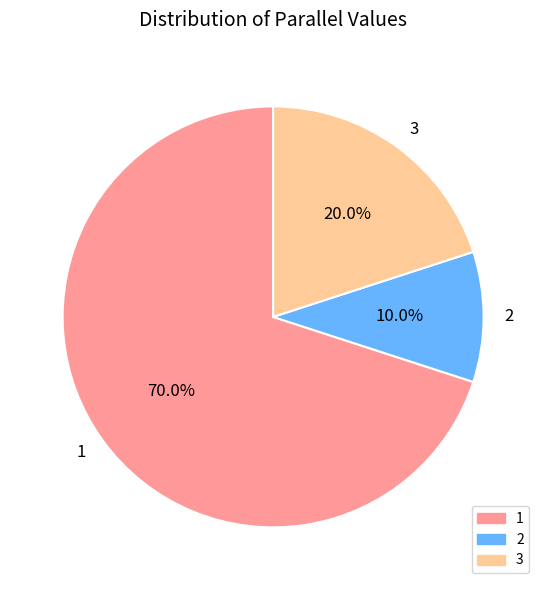

Does any single category account for the majority?

Yes